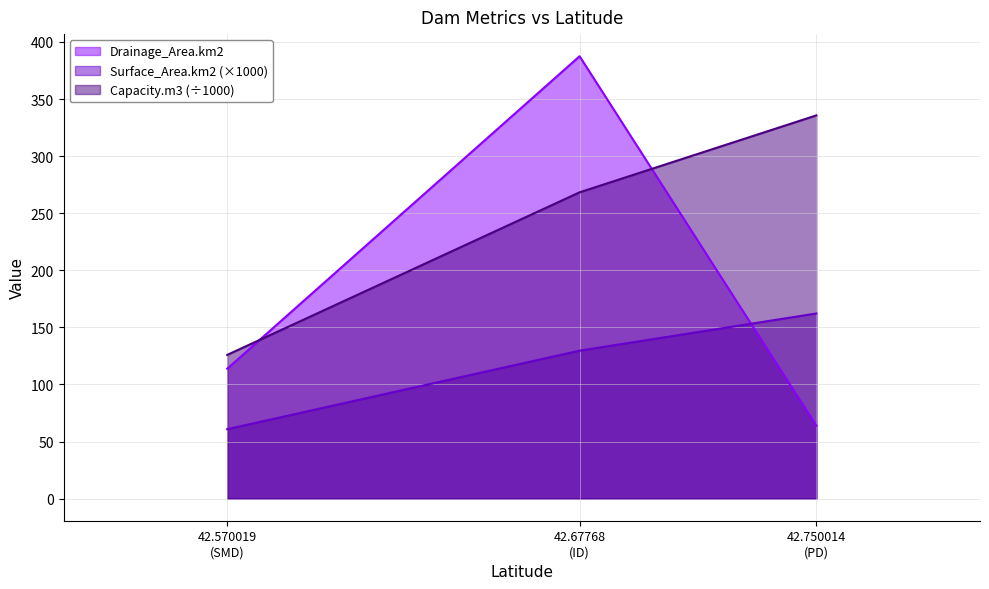

Which series has the largest range (max minus min)?

Drainage_Area.km2